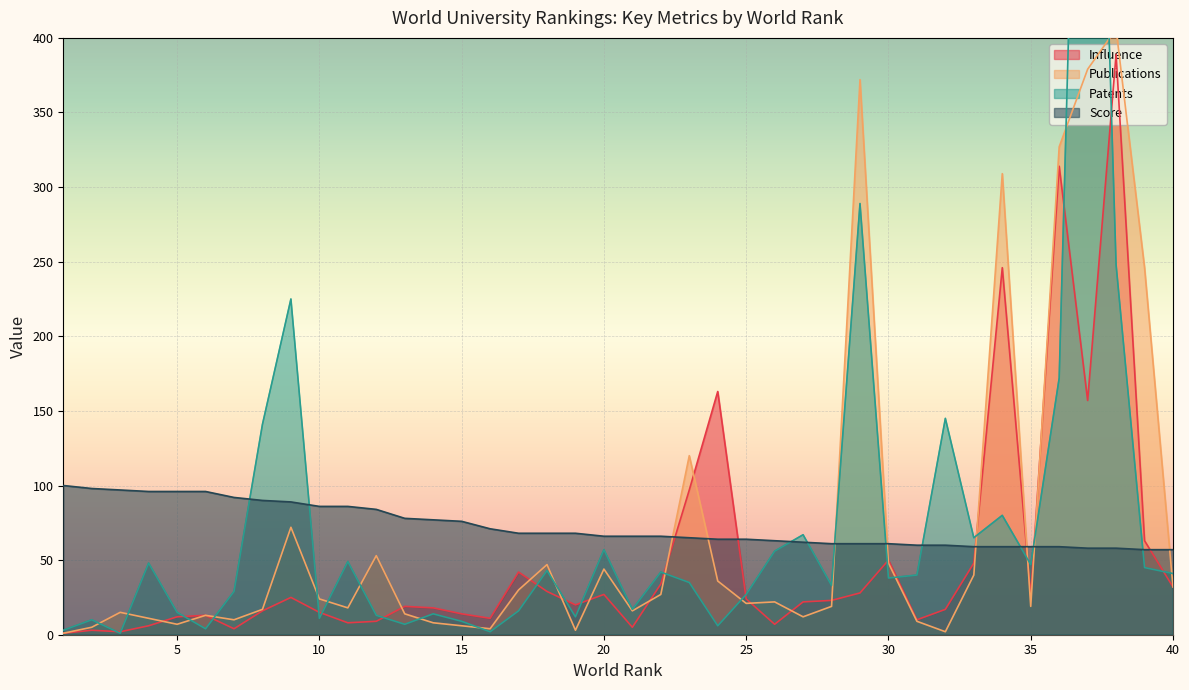

Between 31 and 11, which is larger?

31